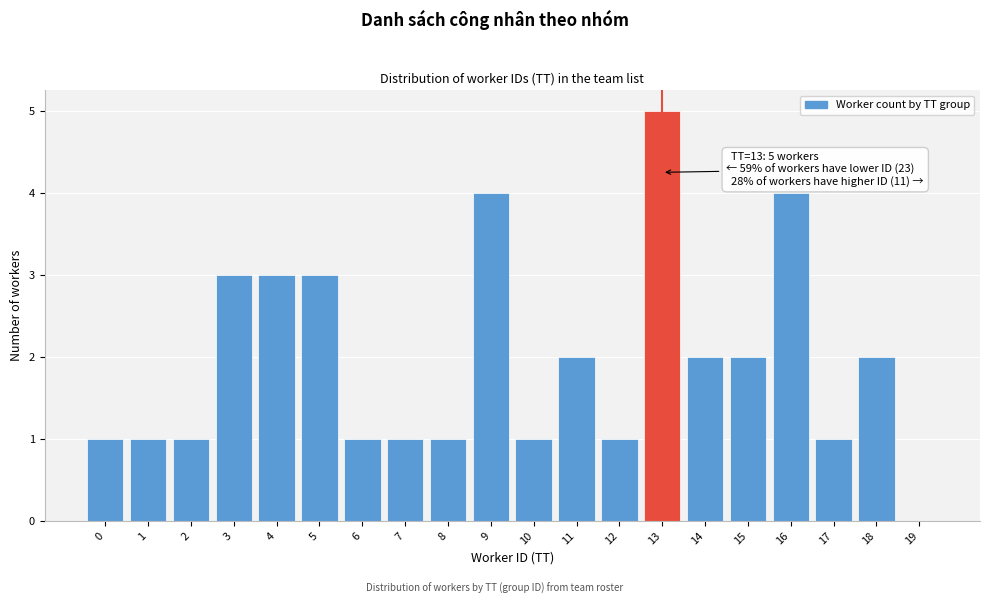

Reading left to right, what are all the values shown in this chart?

0=1	1=1	2=1	3=3	4=3	5=3	6=1	7=1	8=1	9=4	10=1	11=2	12=1	13=5	14=2	15=2	16=4	17=1	18=2	19=0